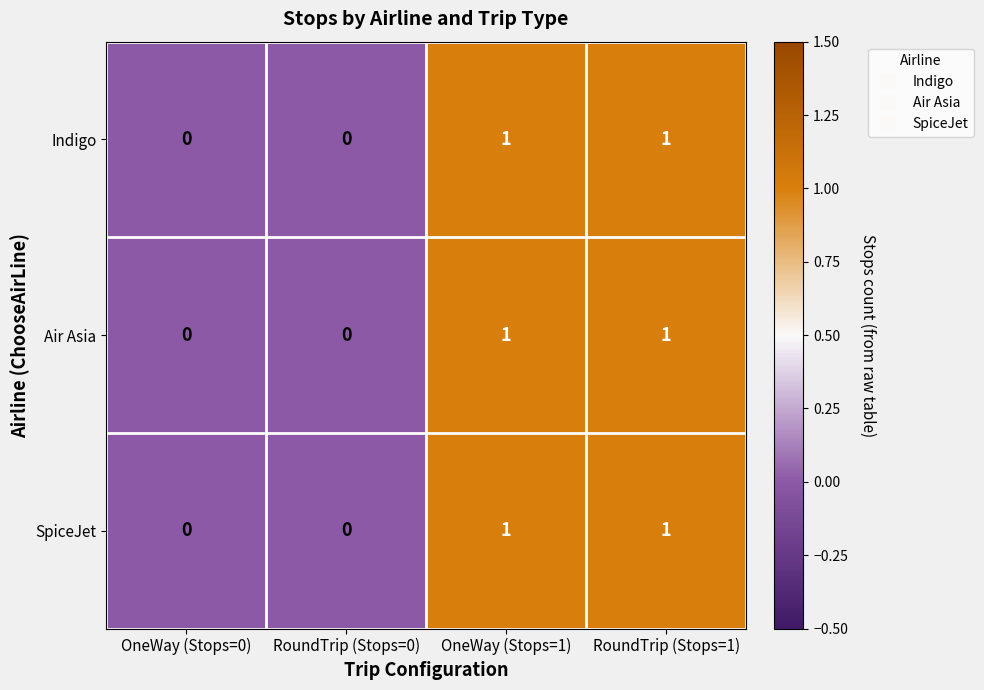

True or false: Air Asia has a value of 1 at OneWay (Stops=1).

True